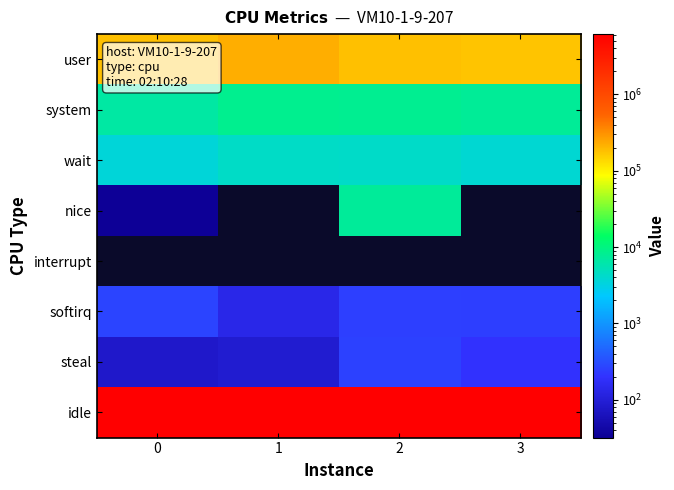

Is it true that row_3 equals 7516.0 at 2?

True